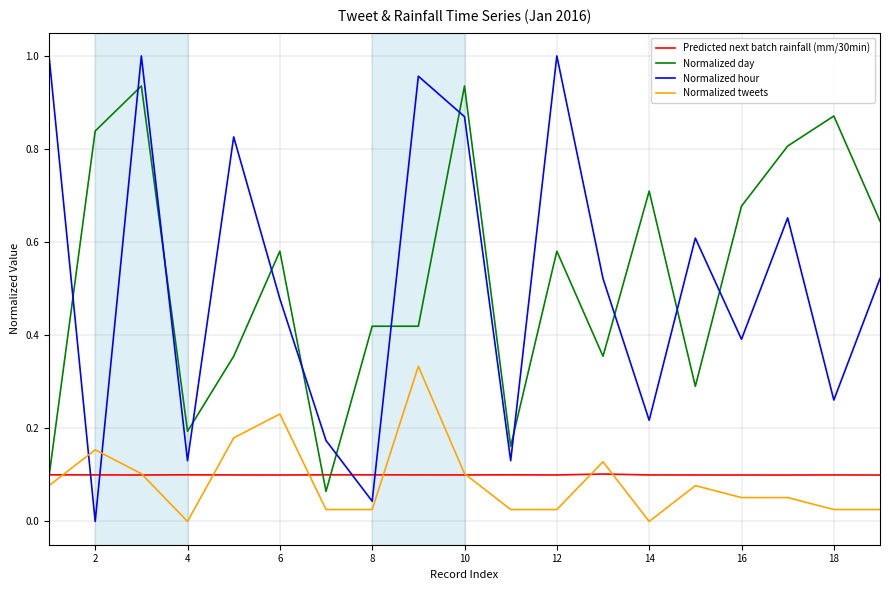

True or false: Normalized tweets and Normalized day cross at least once.

False